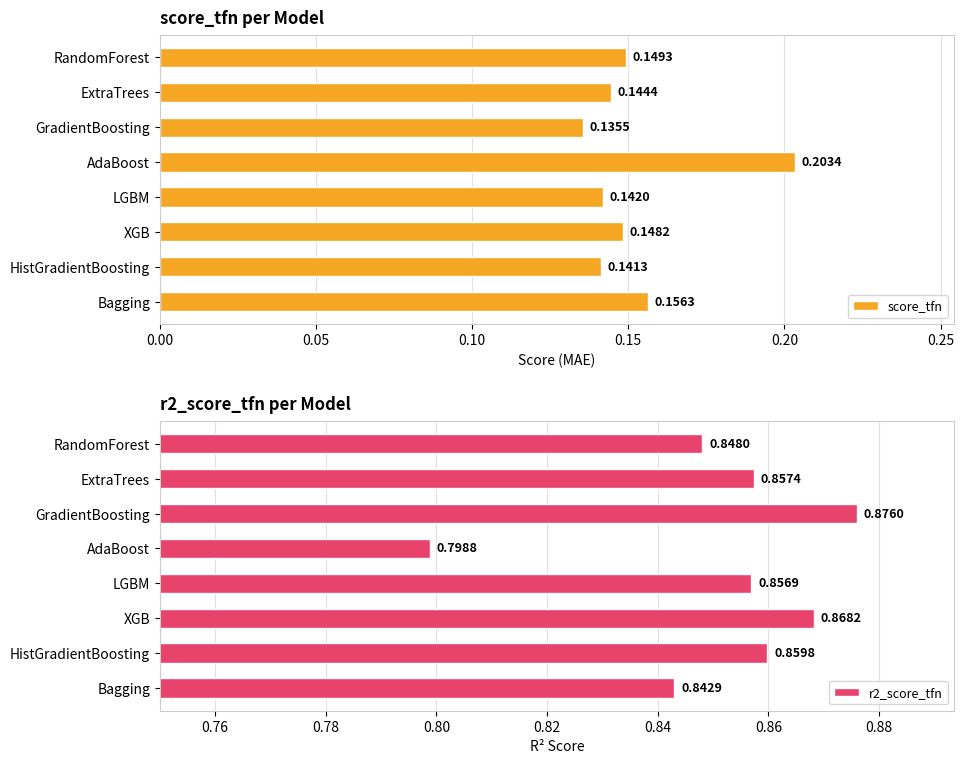

Which series has the largest total across all categories?

r2_score_tfn